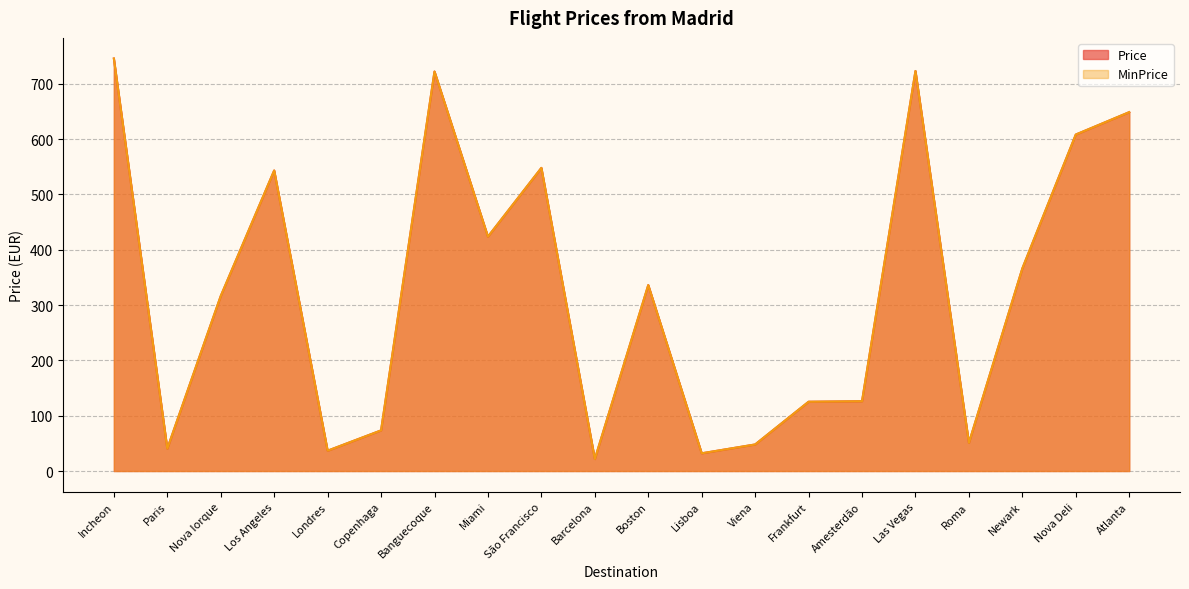

What position from the right is Boston?

10